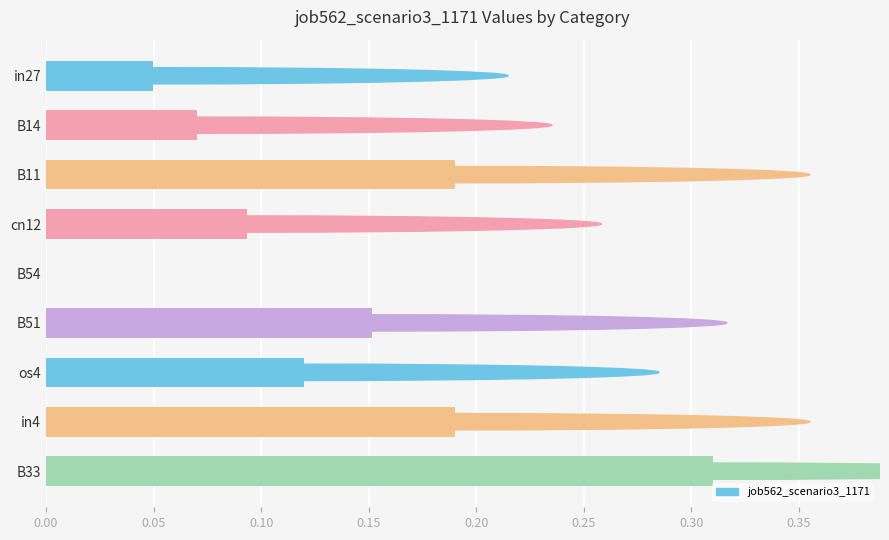

Count the number of values greater than 0.

8